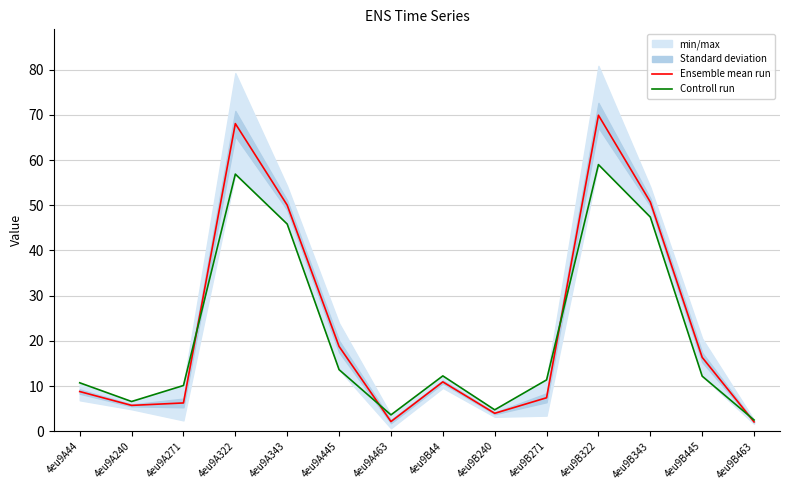

In Controll run, how many points are higher than both neighbors (excluding endpoints)?

3